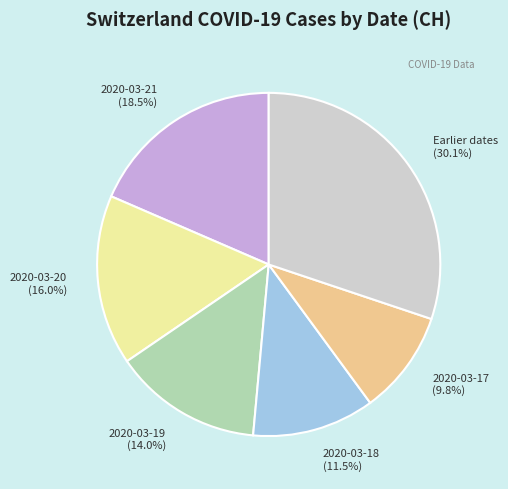

Rank the categories by value from lowest to highest.

2020-03-17 (9.8%), 2020-03-18 (11.5%), 2020-03-19 (14.0%), 2020-03-20 (16.0%), 2020-03-21 (18.5%), Earlier dates (30.1%)